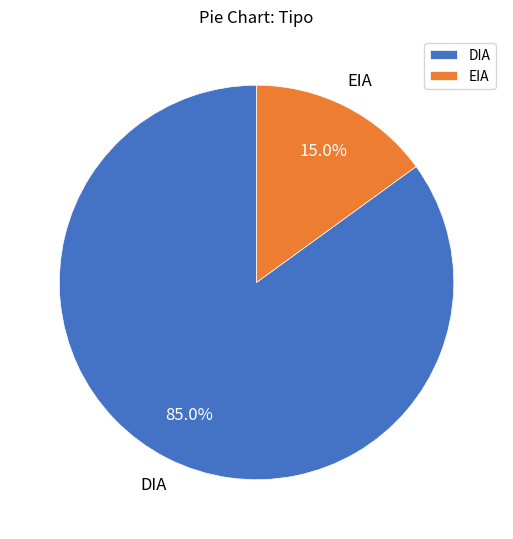

Which has a higher value, DIA or EIA?

DIA